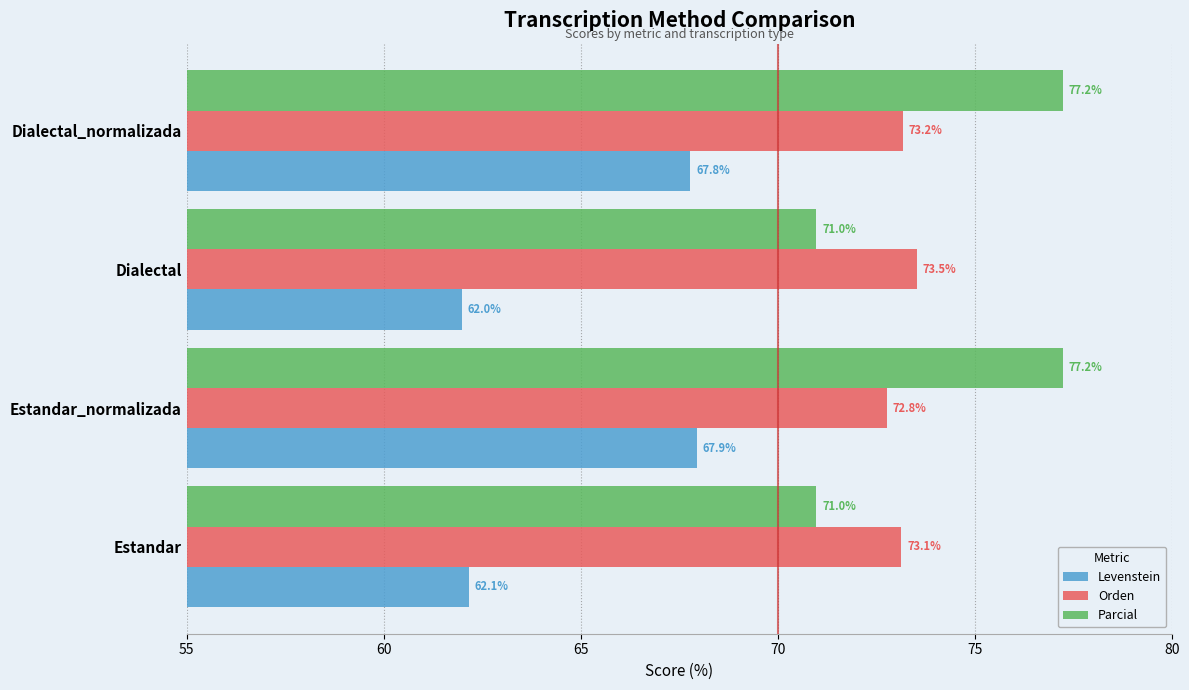

Between Estandar and Estandar_normalizada, which series saw the biggest shift?

Parcial